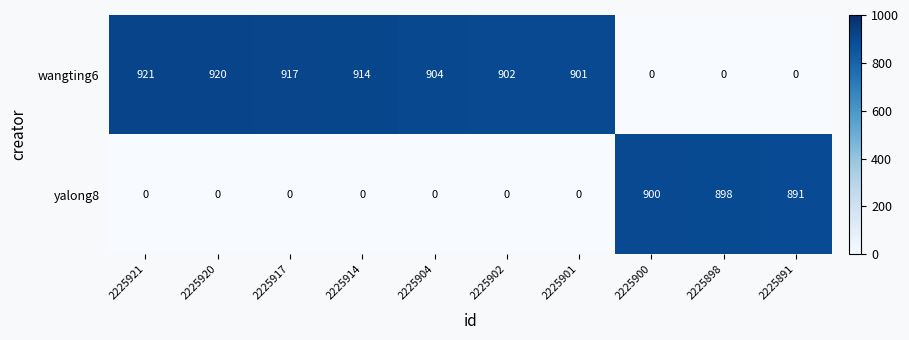

At 2225920, list the series in order from smallest to largest.

yalong8, wangting6